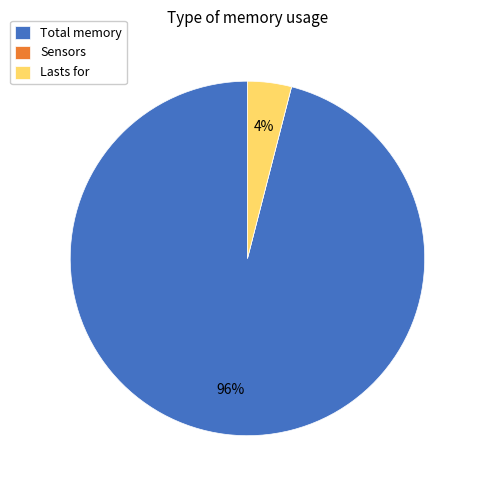

Which slice is the largest?

Total memory